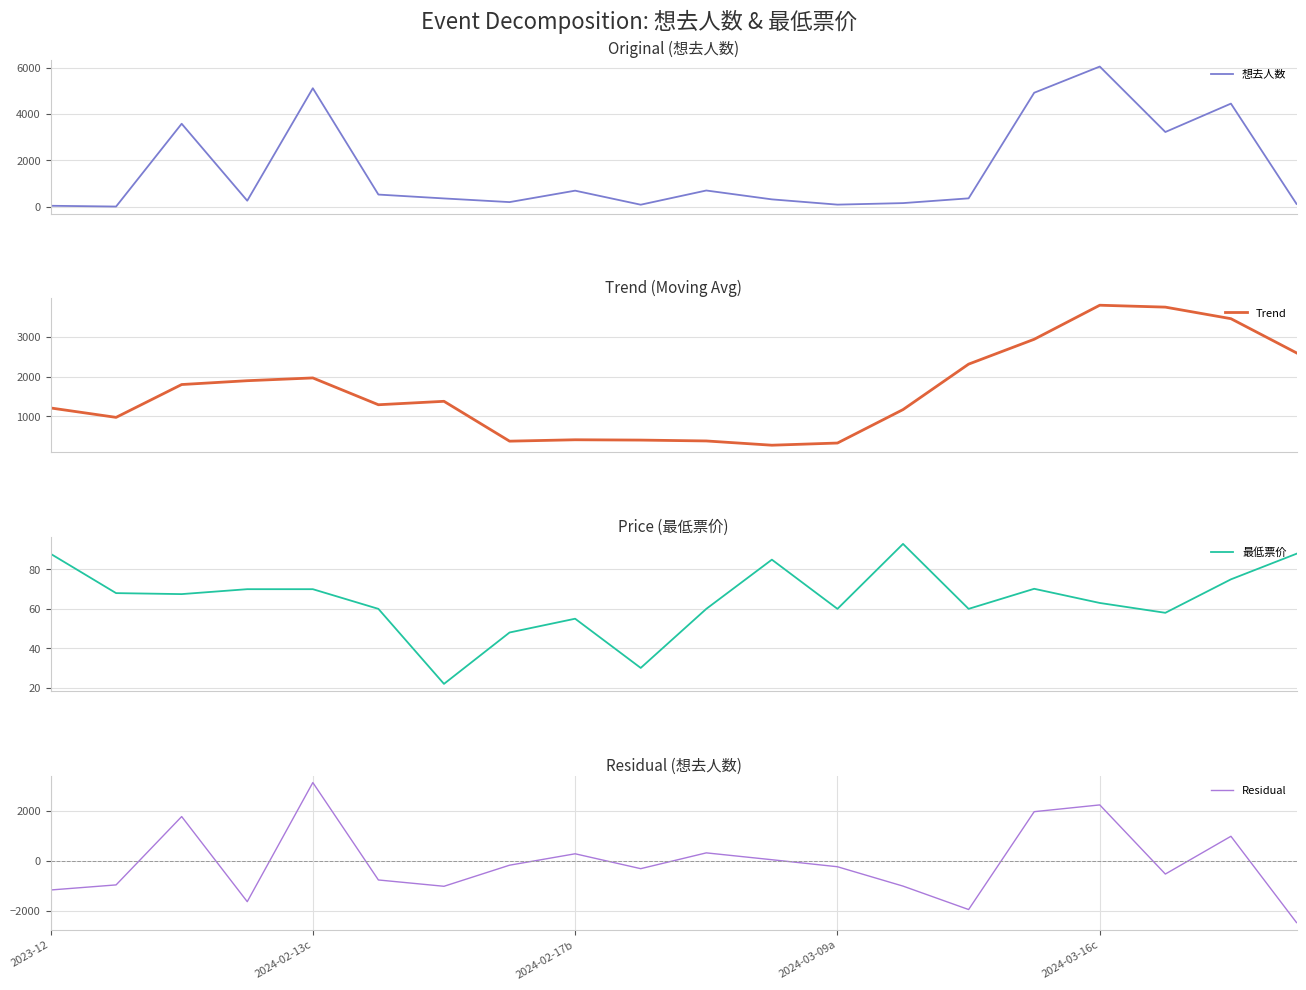

List the series in order of their peak value, highest first.

想去人数, Trend, Residual, 最低票价